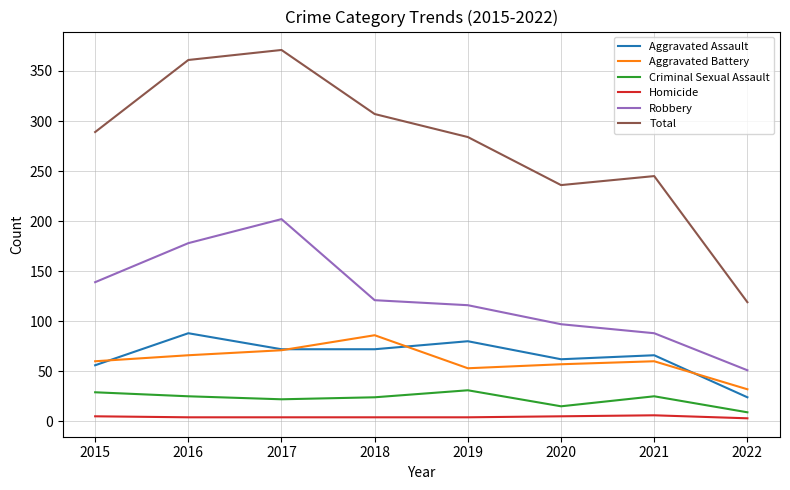

True or false: Criminal Sexual Assault and Robbery intersect in this chart.

False